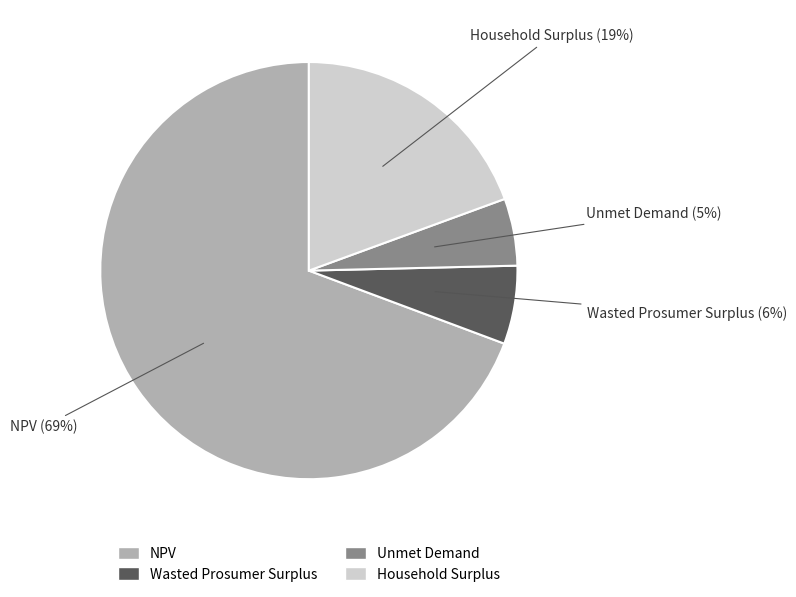

Is the sum of Unmet Demand and NPV greater than half?

Yes